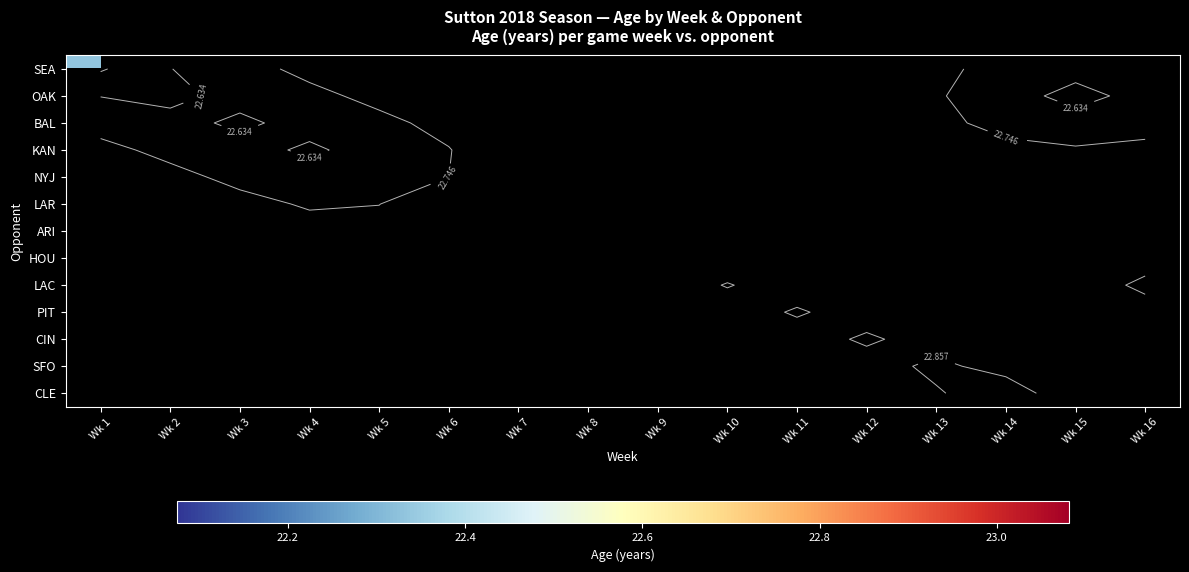

Count the number of categories in the chart.

16